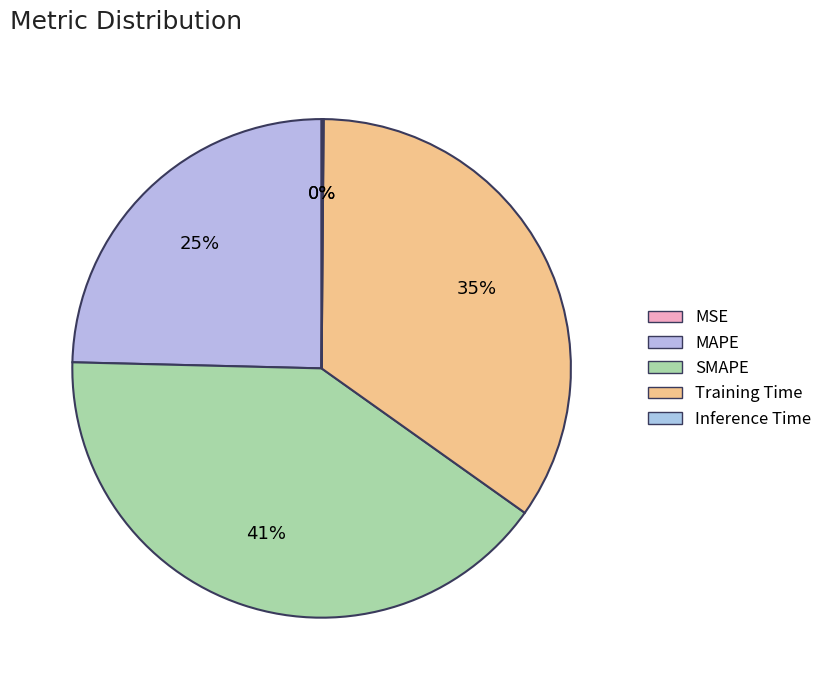

Does Inference Time account for over 50% of the chart?

No